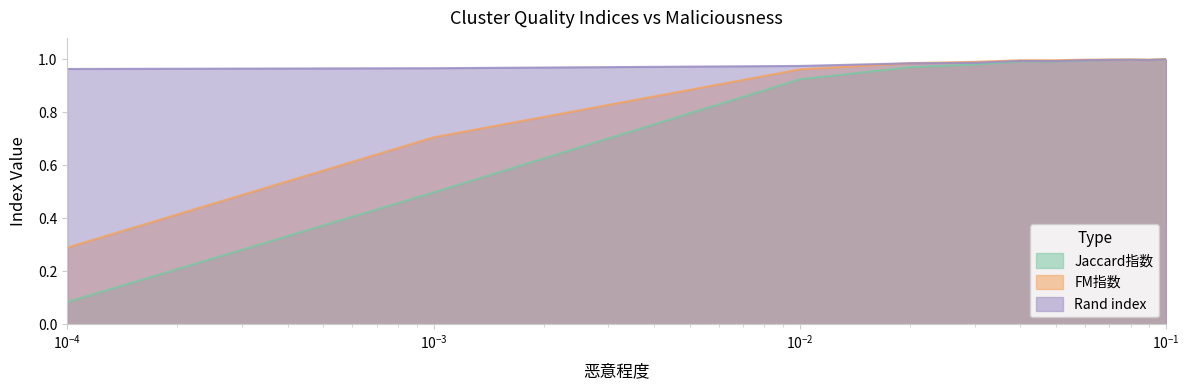

Does the chart have visible grid lines?

No